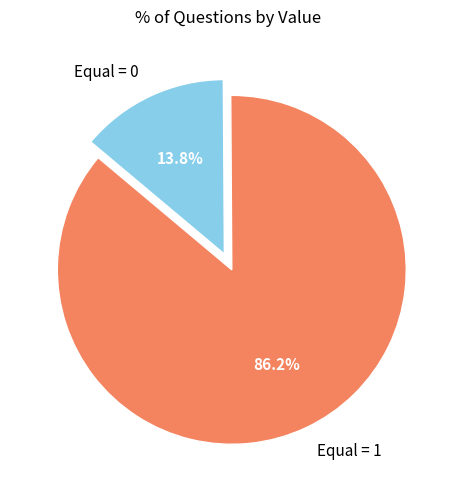

Rank the categories by value from lowest to highest.

Equal = 0, Equal = 1